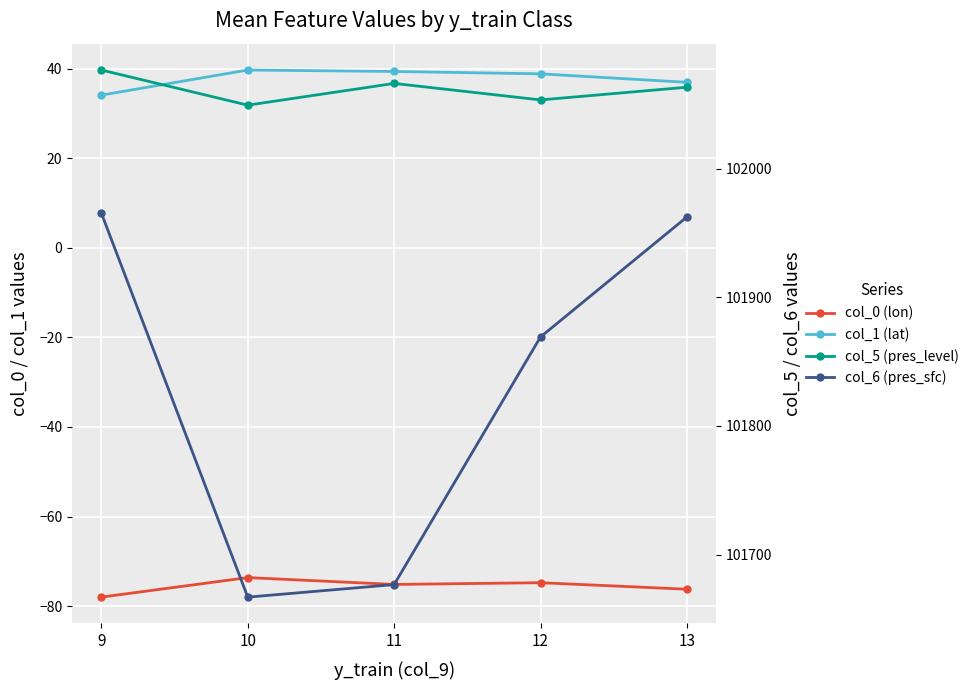

What is the sum of all col_5 (pres_level) values?

510308.5